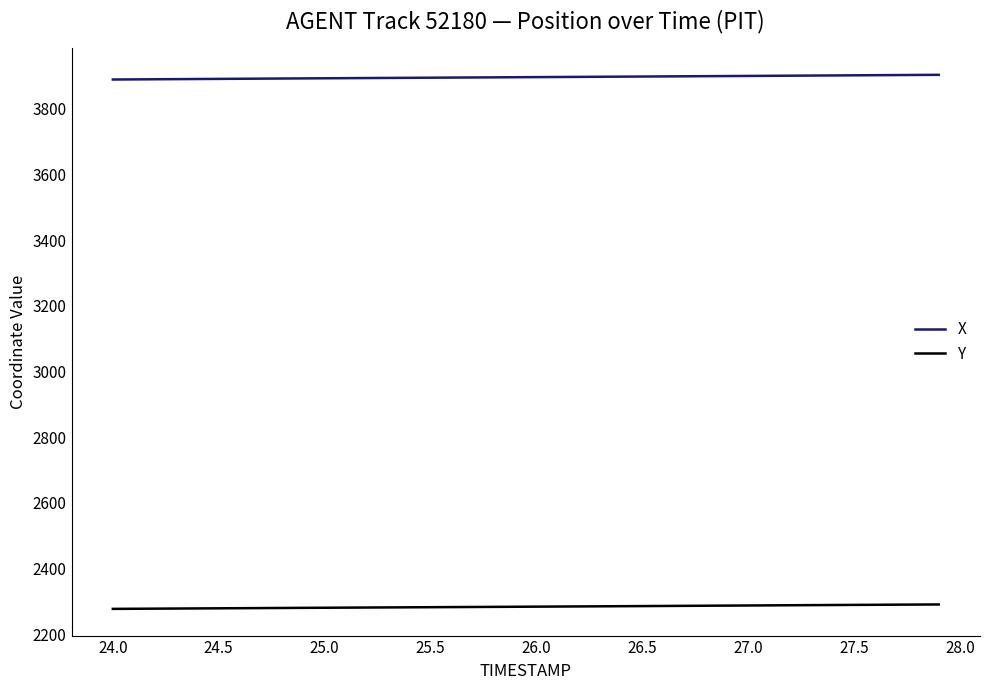

Which series has the largest total across all categories?

X